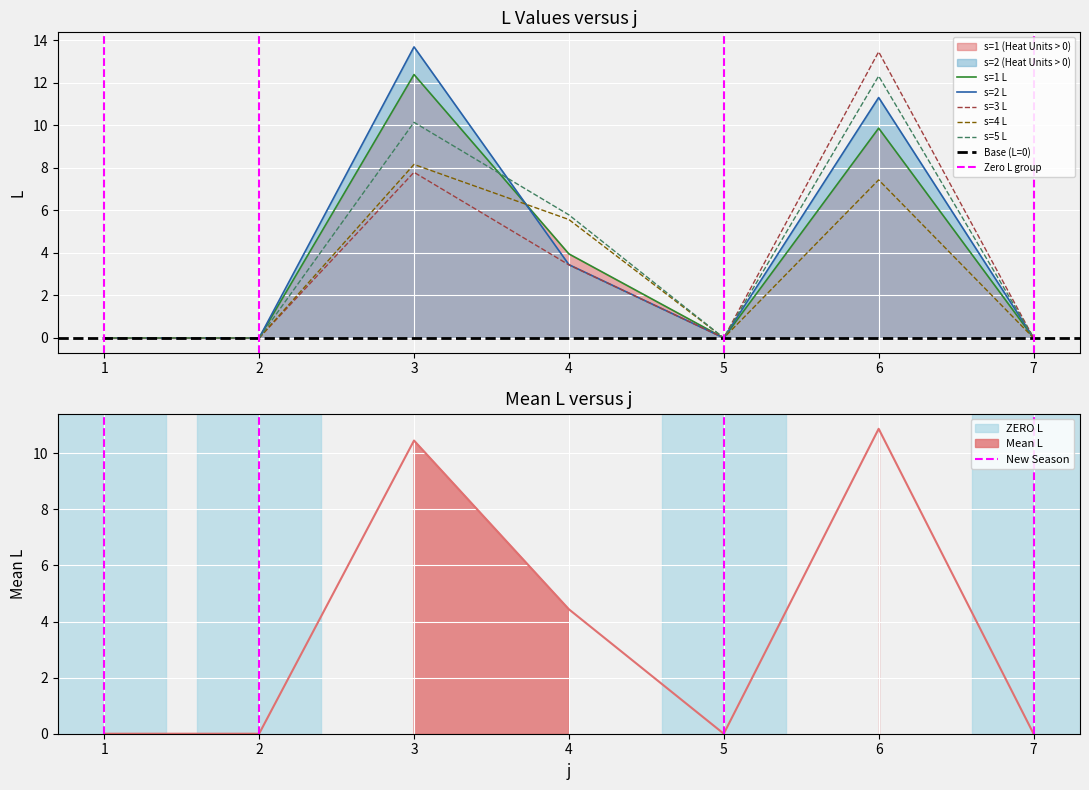

Where do L_mean and L_s4 first cross each other?

3 and 4